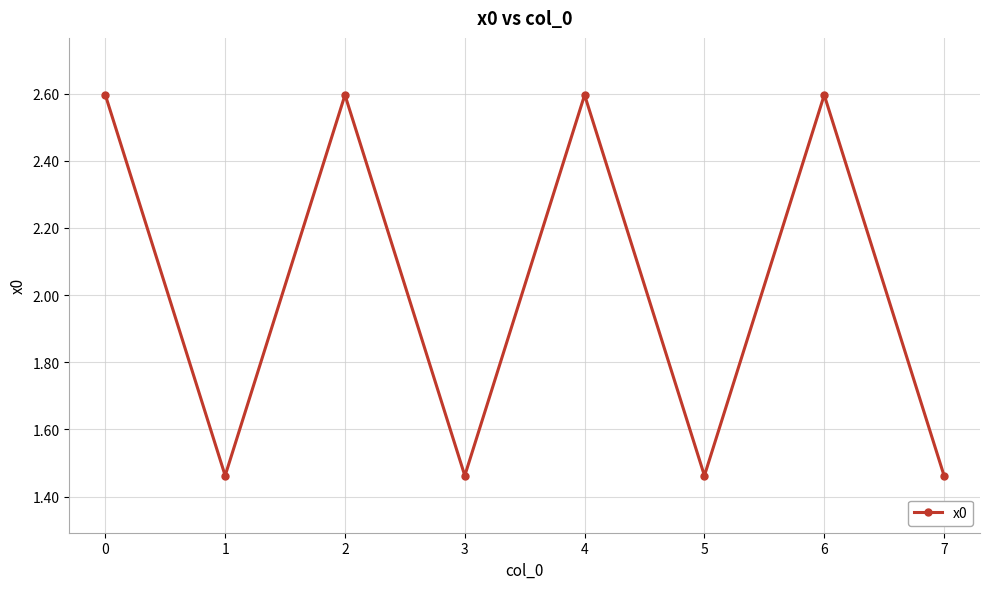

How many lines are shown in the chart?

1